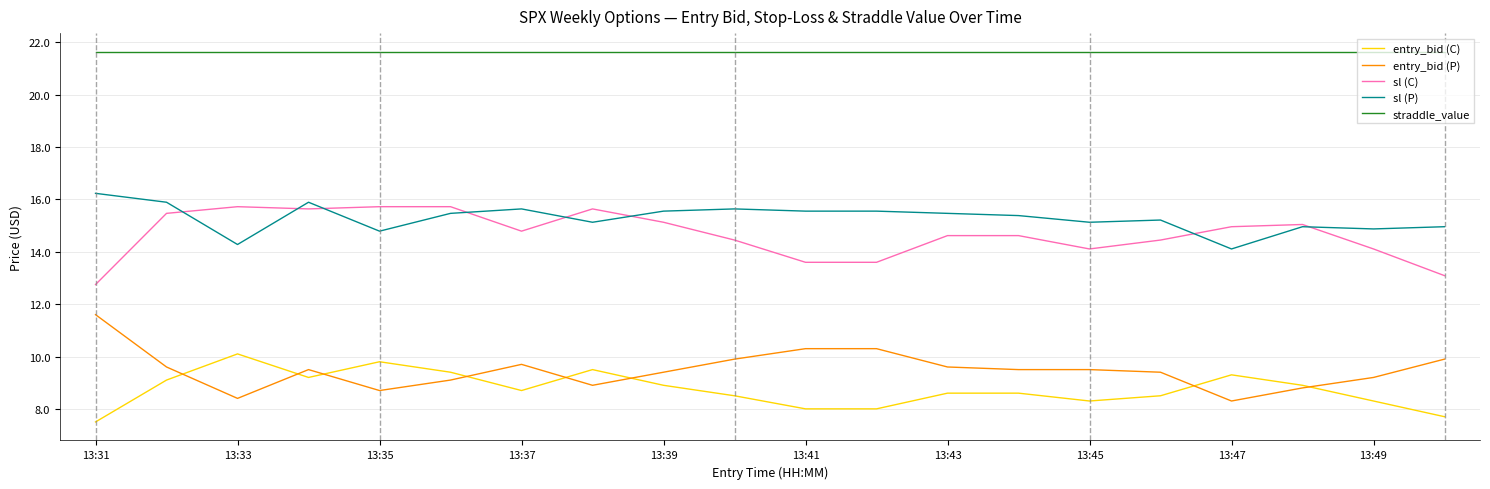

What is the lowest value of the sl (P) series?

14.1